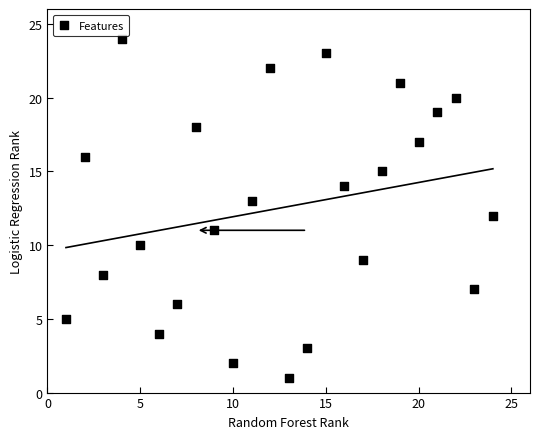

What is the range of X values (max minus min)?

23